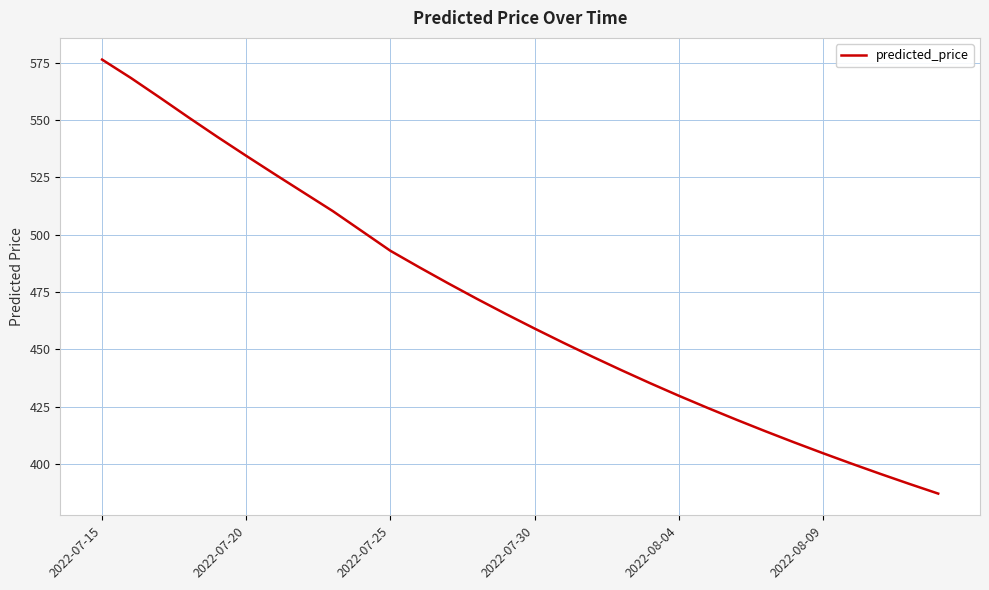

What is the smallest value displayed?

387.0